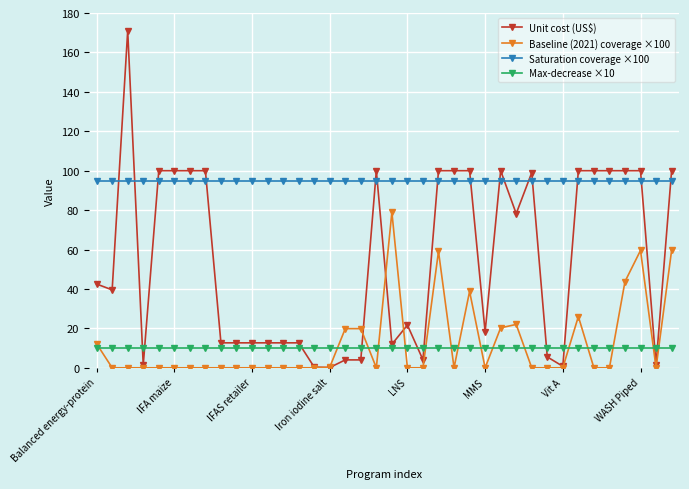

What is the value of the Saturation coverage ×100 point at the 37th from the left?

95.0